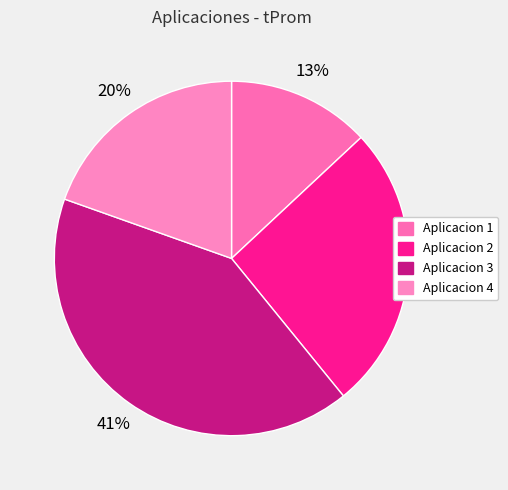

Count the number of slices in the pie.

4